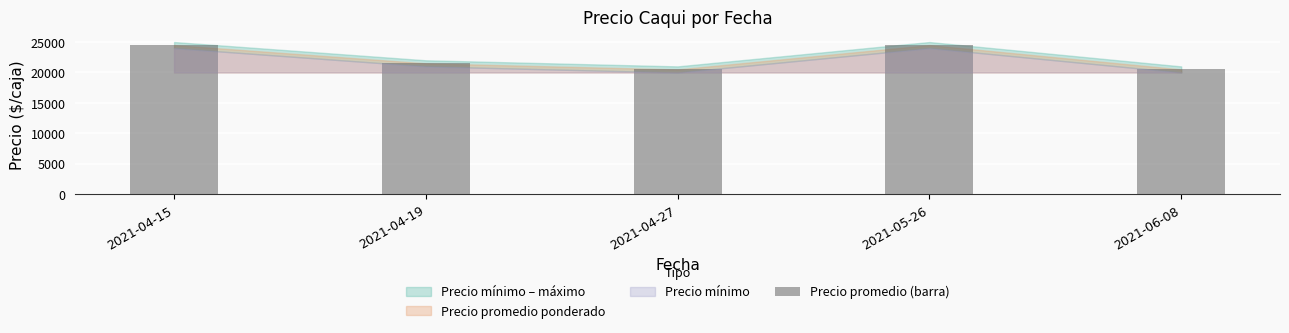

The value at 2021-06-08 is 10788. True or false?

False